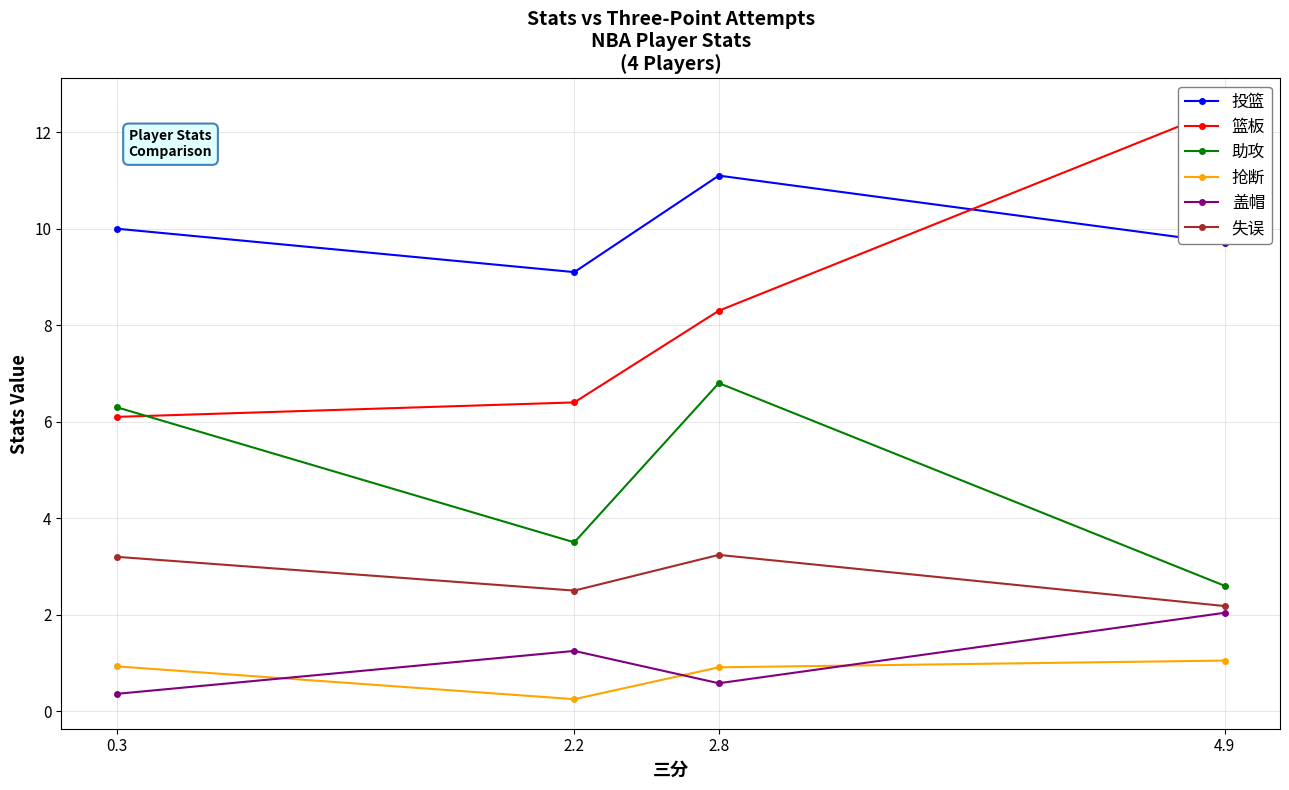

What is the label of the 3rd point from the left?

2.8